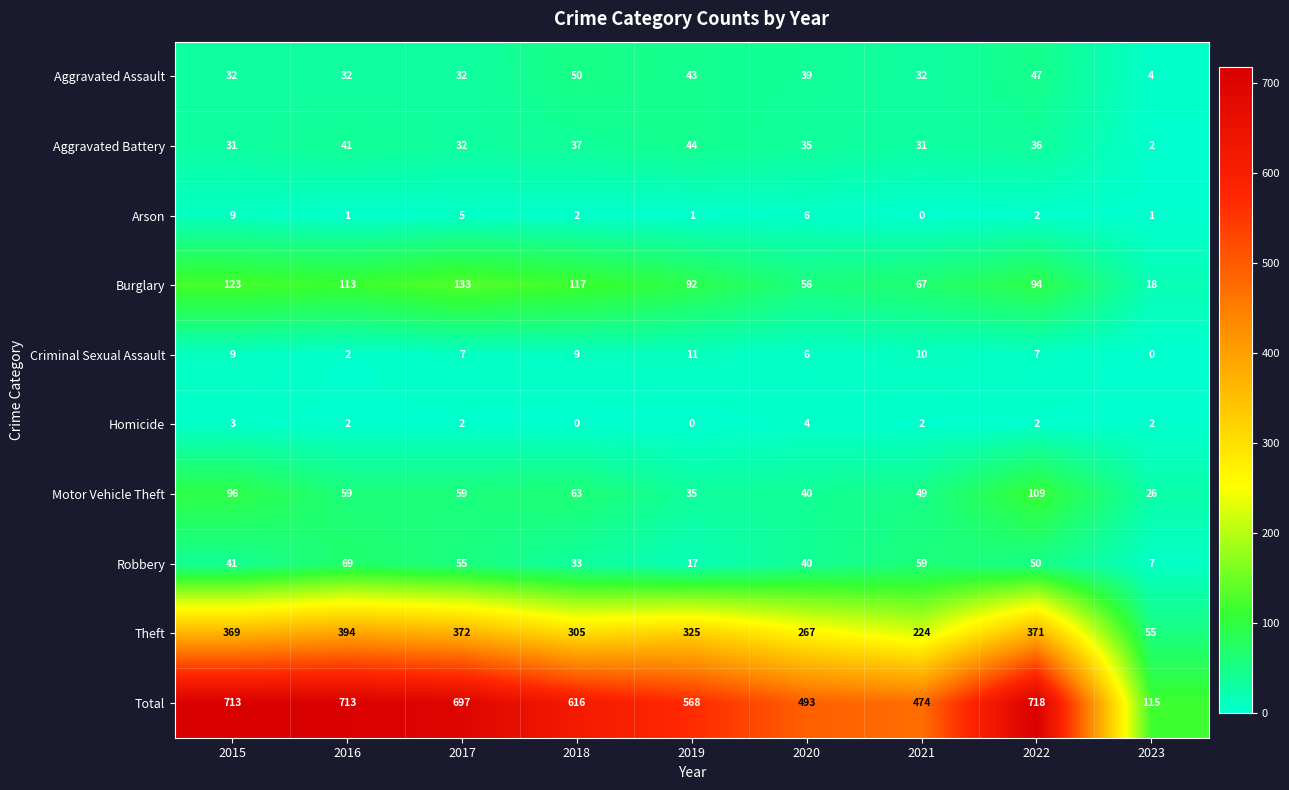

The Aggravated Assault series shows 31 at 2018. True or false?

False